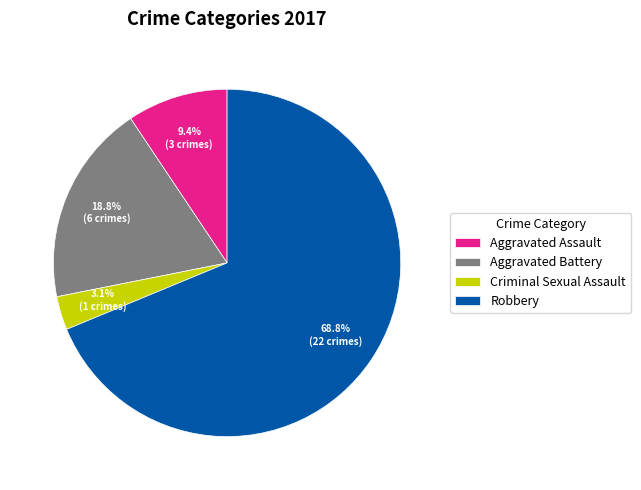

How many segments does this pie chart have?

4